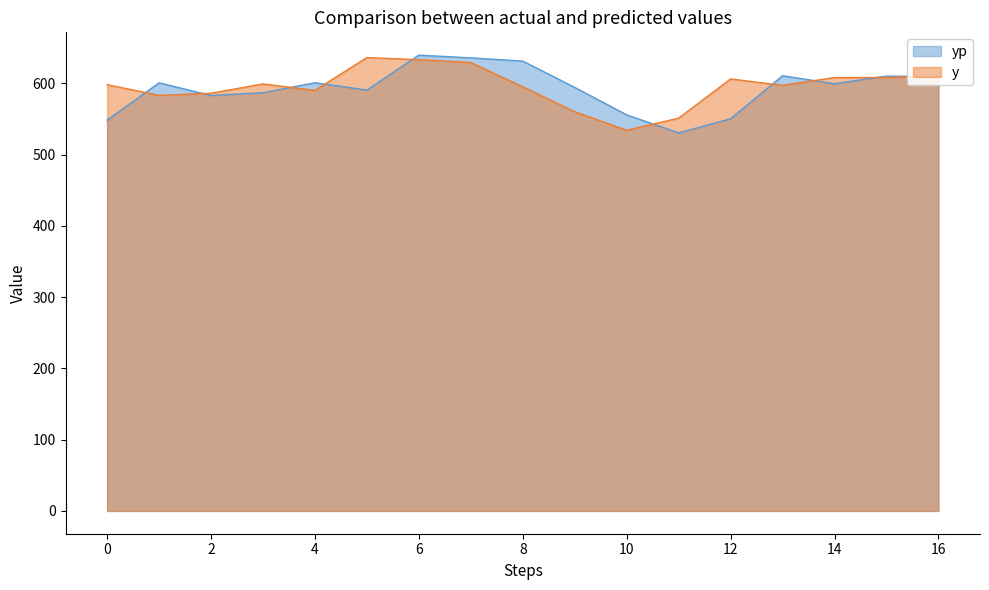

What is the value of the yp point at the 16th from the left?

610.0